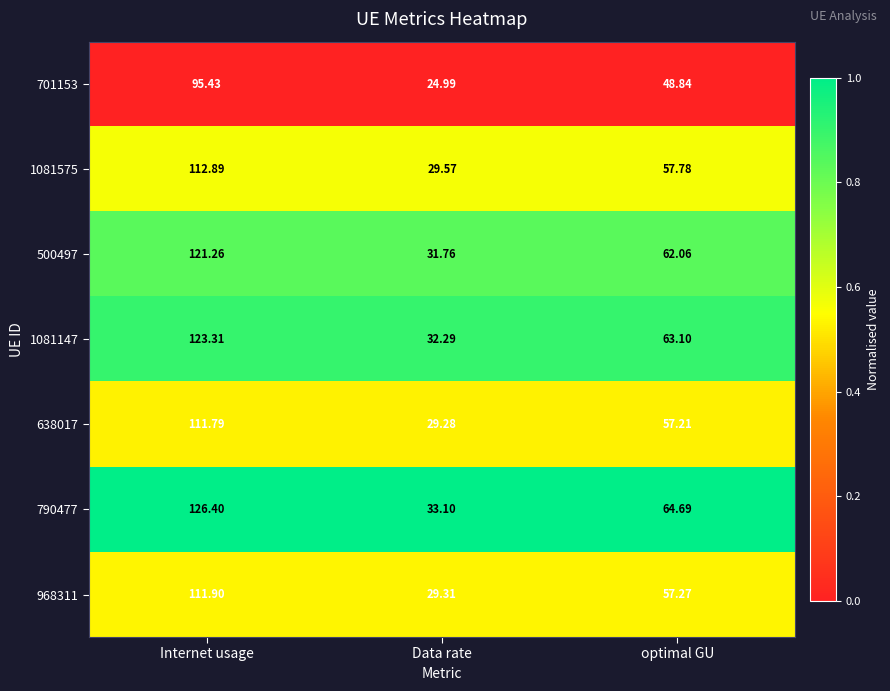

Rank the categories by 500497 value from lowest to highest.

Data rate, optimal GU, Internet usage